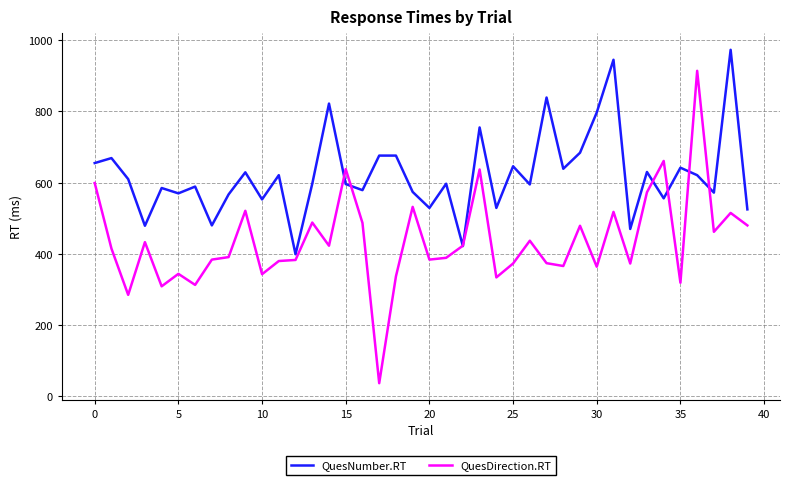

List the series in order of their peak value, highest first.

QuesNumber.RT, QuesDirection.RT